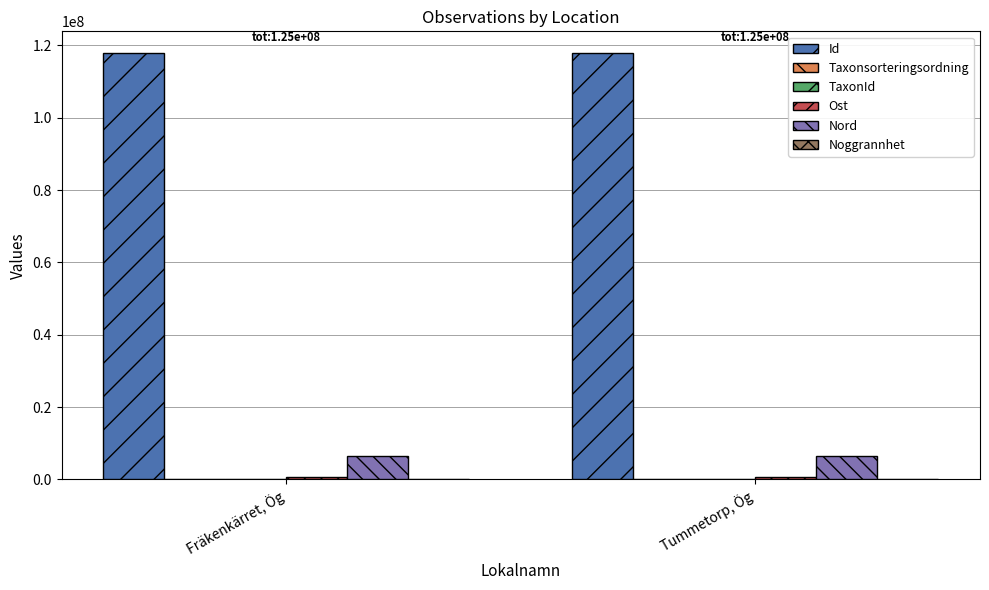

At which label is Id closest to 117940739?

Fräkenkärret, Ög